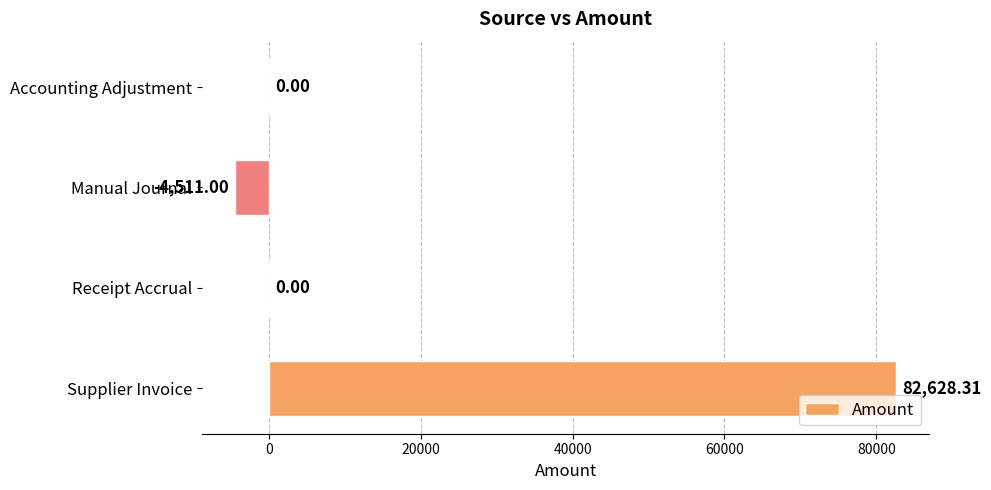

At which category does the chart reach its peak across all series?

Supplier Invoice